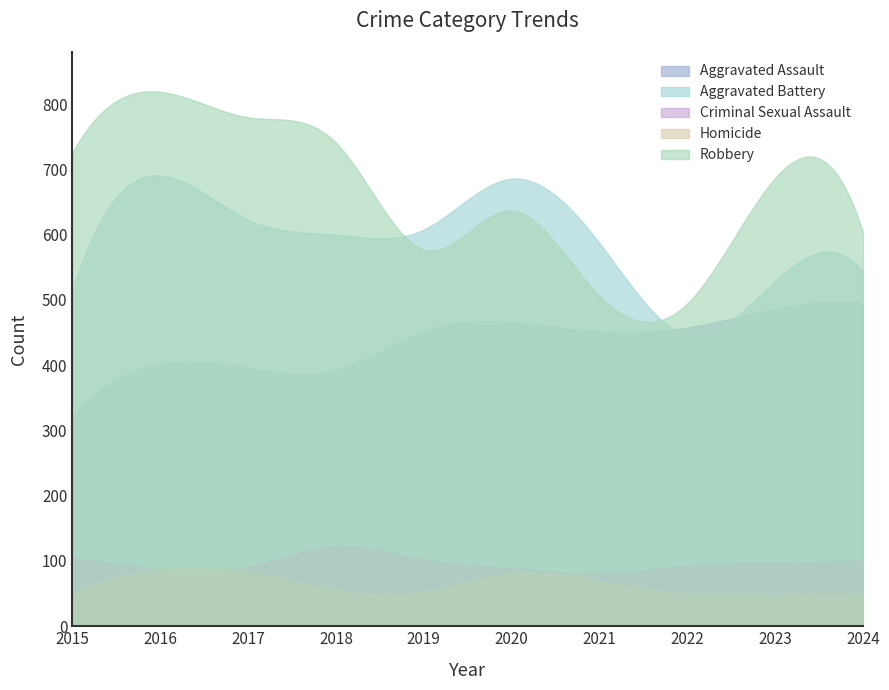

In Aggravated Assault, how many points are higher than both neighbors (excluding endpoints)?

3